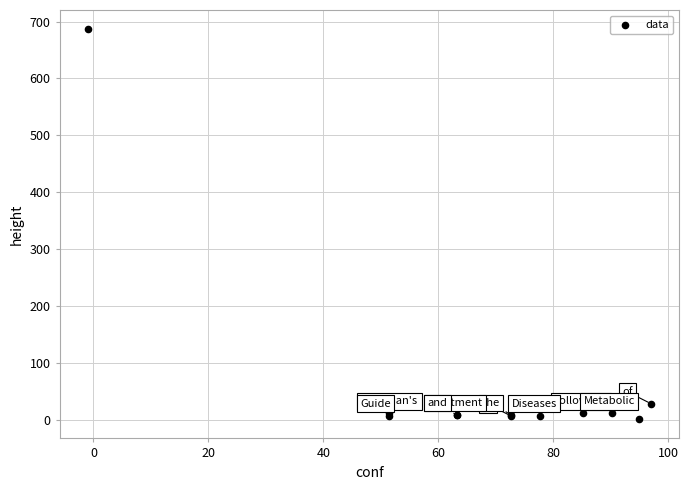

What Y value in the scatter plot is closest to 343?

28